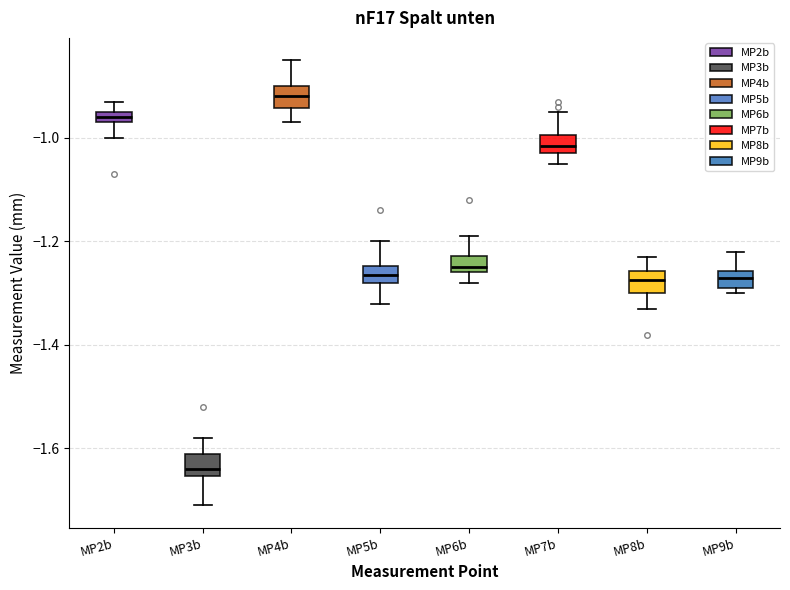

Where does the upper whisker of the box for MP9b end on the y-axis? The values are not printed on the chart, so give them approximately, as read against the axis.

-1.22